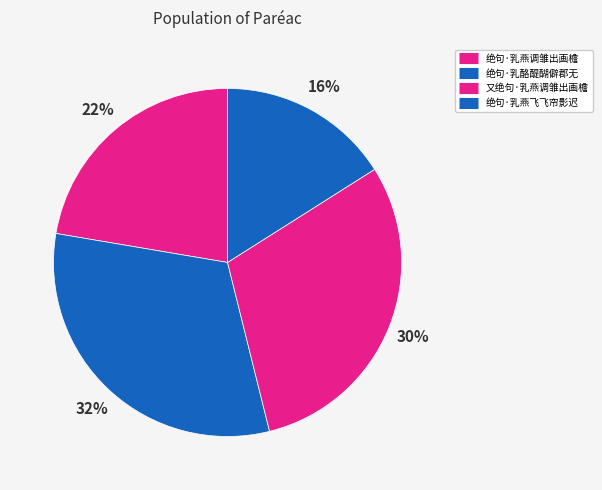

True or false: 又绝句·乳燕调雏出画檐 accounts for 30% of the total.

True